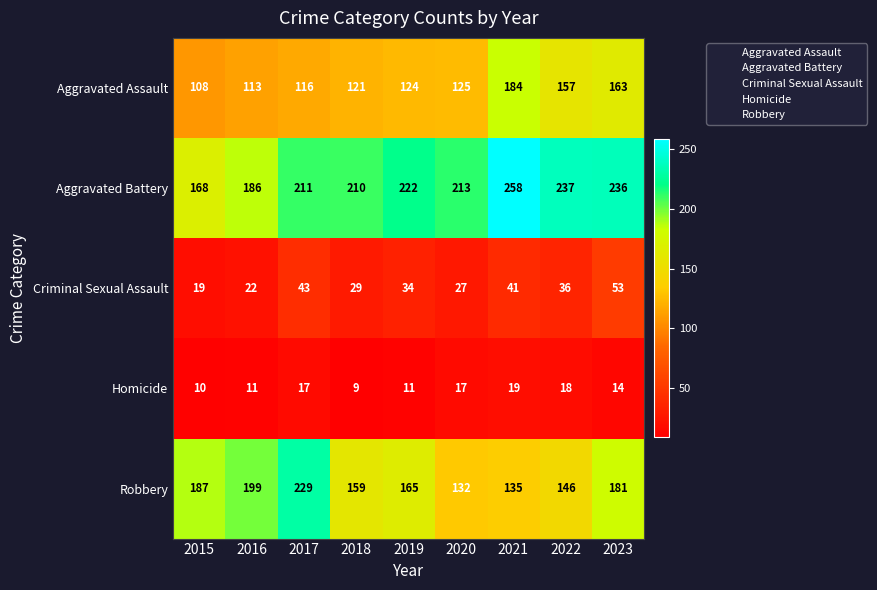

The Criminal Sexual Assault series shows 7 at 2016. True or false?

False